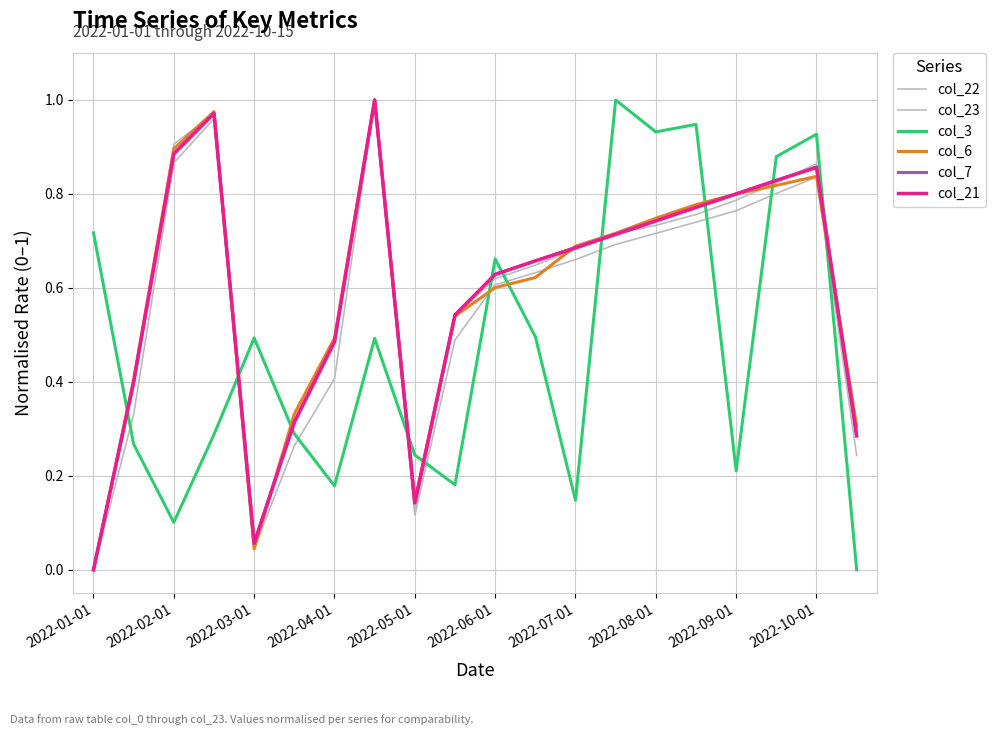

Does the chart display data point markers on the line(s)?

No